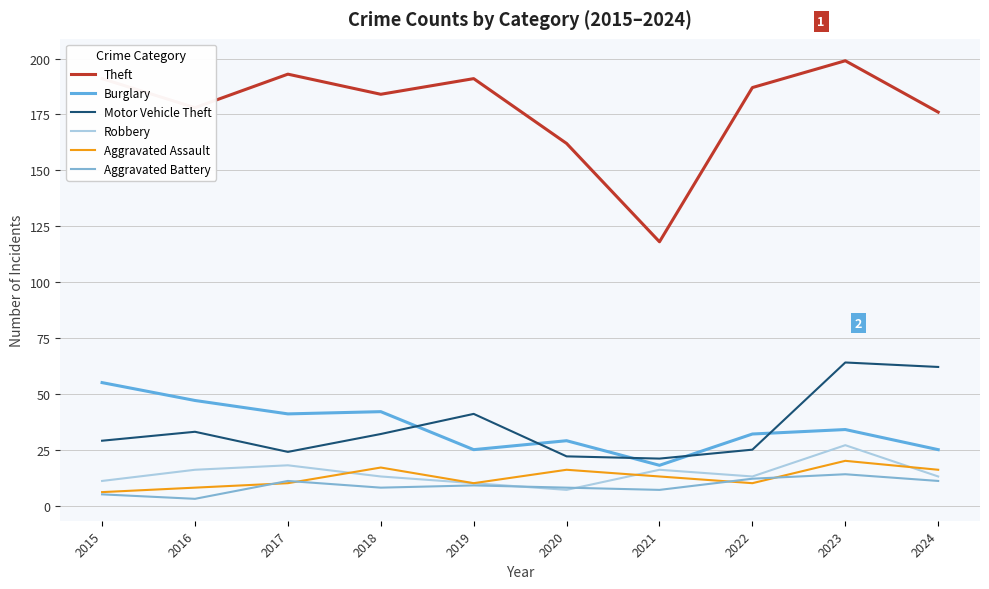

Rank the series by their maximum value, from lowest to highest.

Aggravated Battery, Aggravated Assault, Robbery, Burglary, Motor Vehicle Theft, Theft